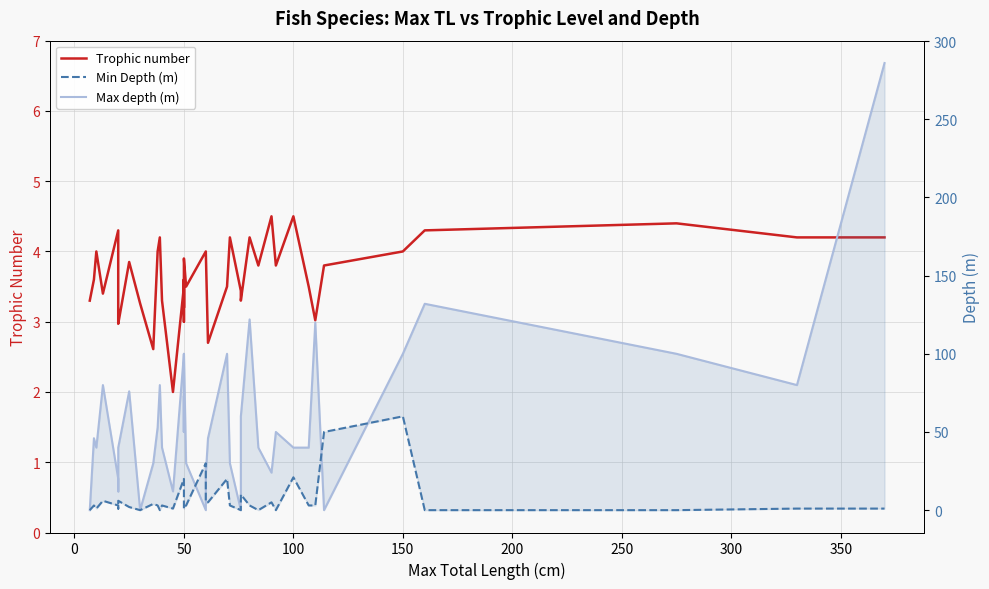

What is the sum of all Min Depth (m) values?

282.0